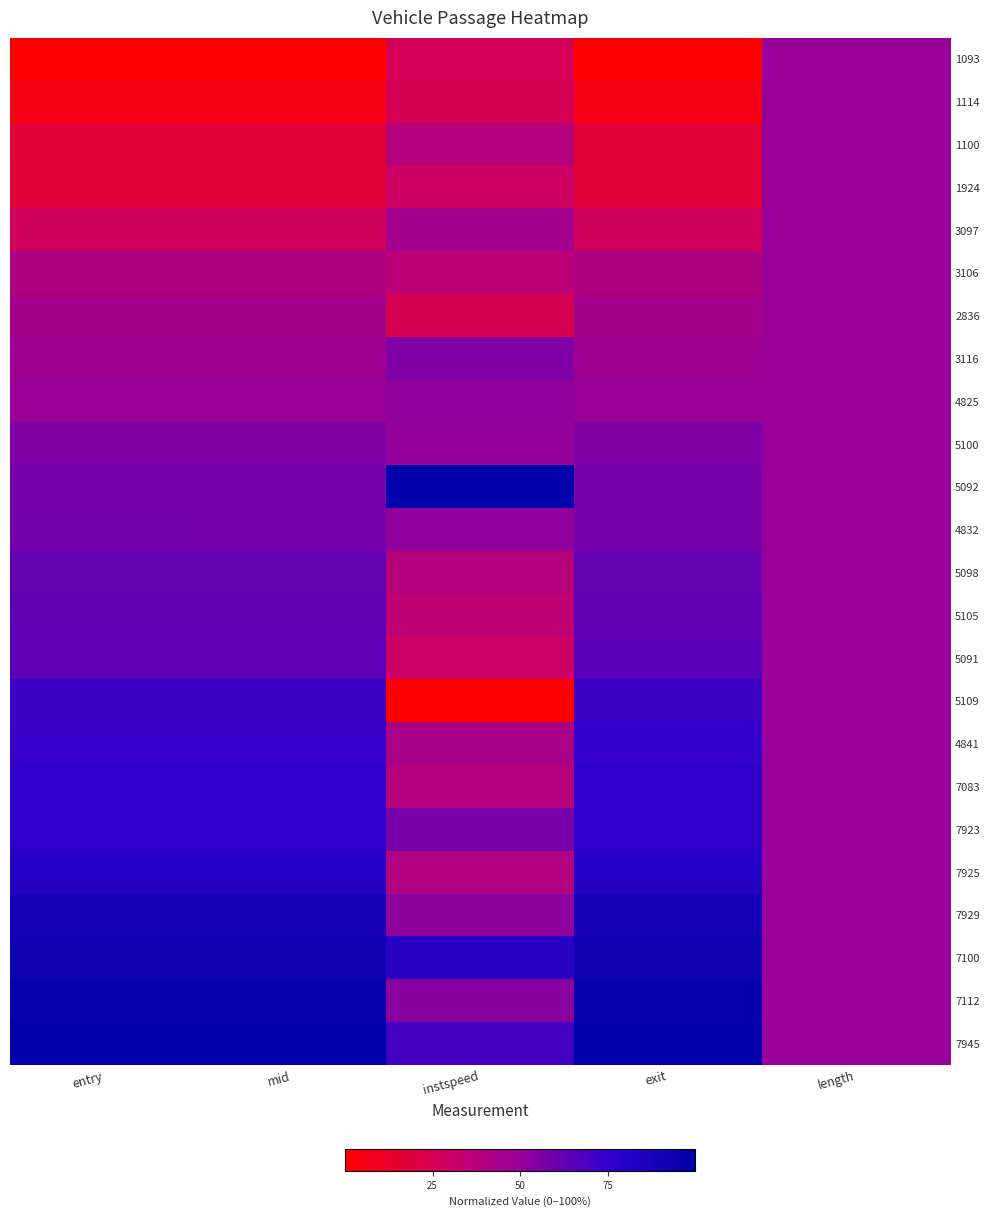

Rank the series at exit from lowest to highest value.

1093, 1114, 1100, 1924, 3097, 3106, 2836, 3116, 4825, 5100, 5092, 4832, 5098, 5105, 5091, 5109, 4841, 7083, 7923, 7925, 7929, 7100, 7112, 7945